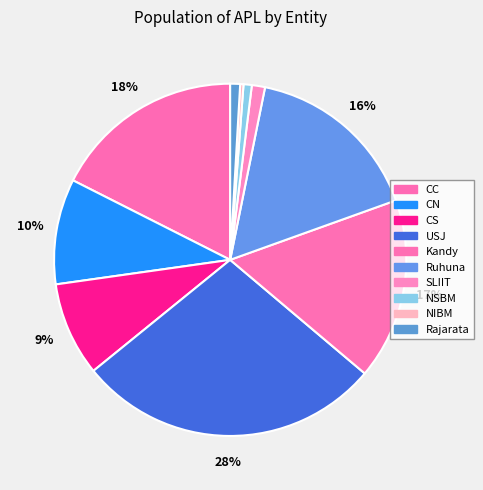

How much of the chart is everything except CS?

91.4%